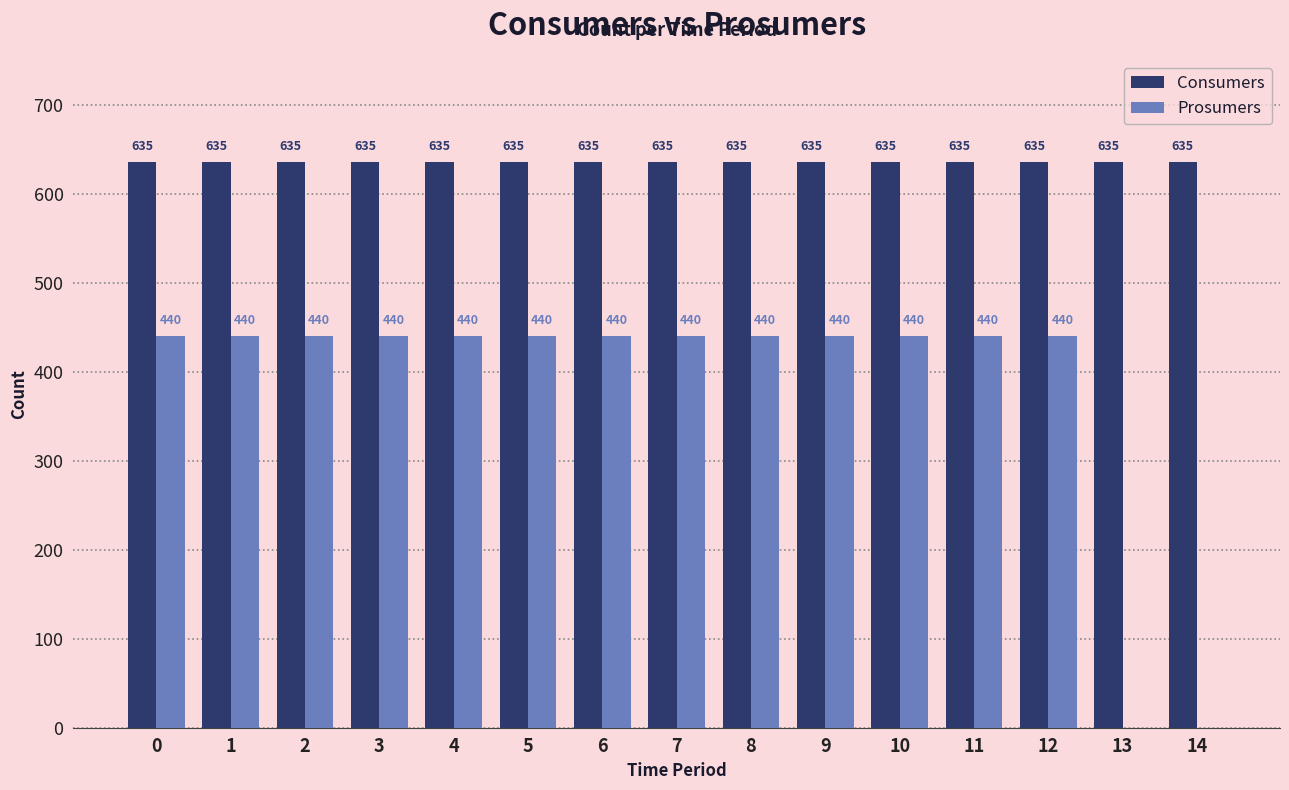

How many distinct data groups are displayed?

2